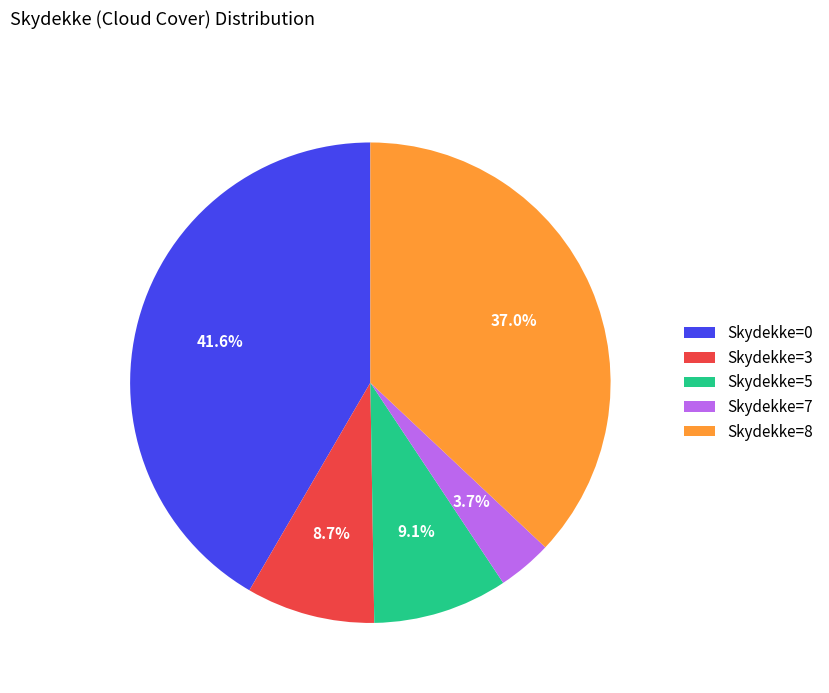

Is the sum of Skydekke=7 and Skydekke=0 greater than half?

No